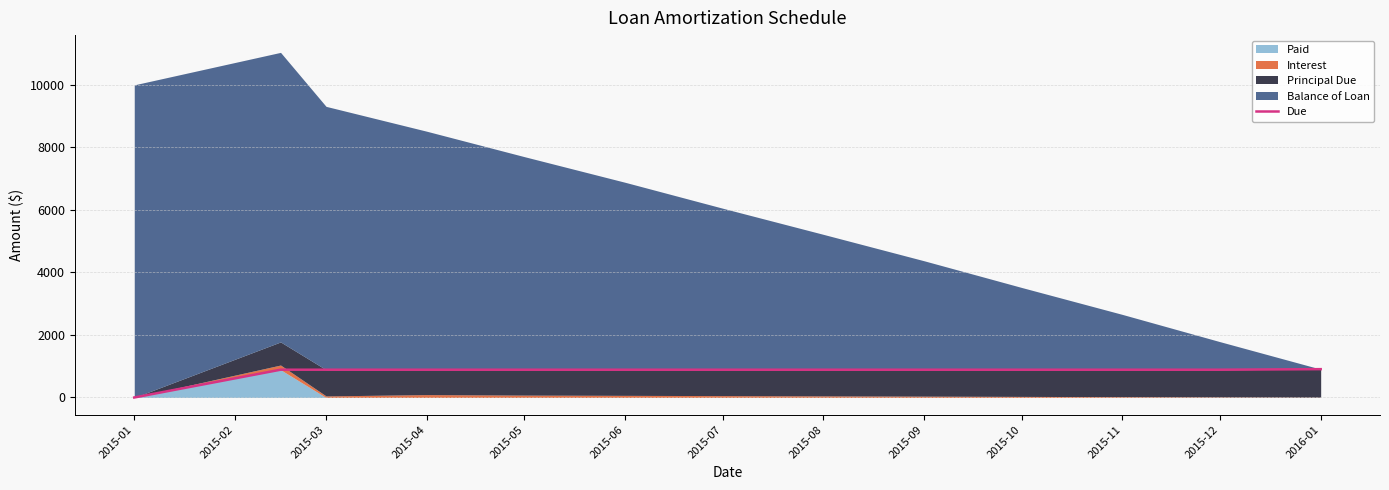

What is the maximum value for Due?

906.3